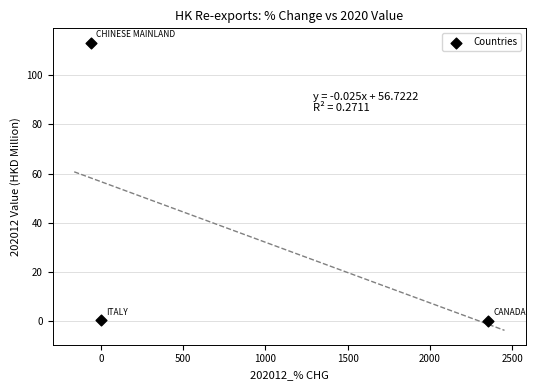

What is the average X value?

763.3